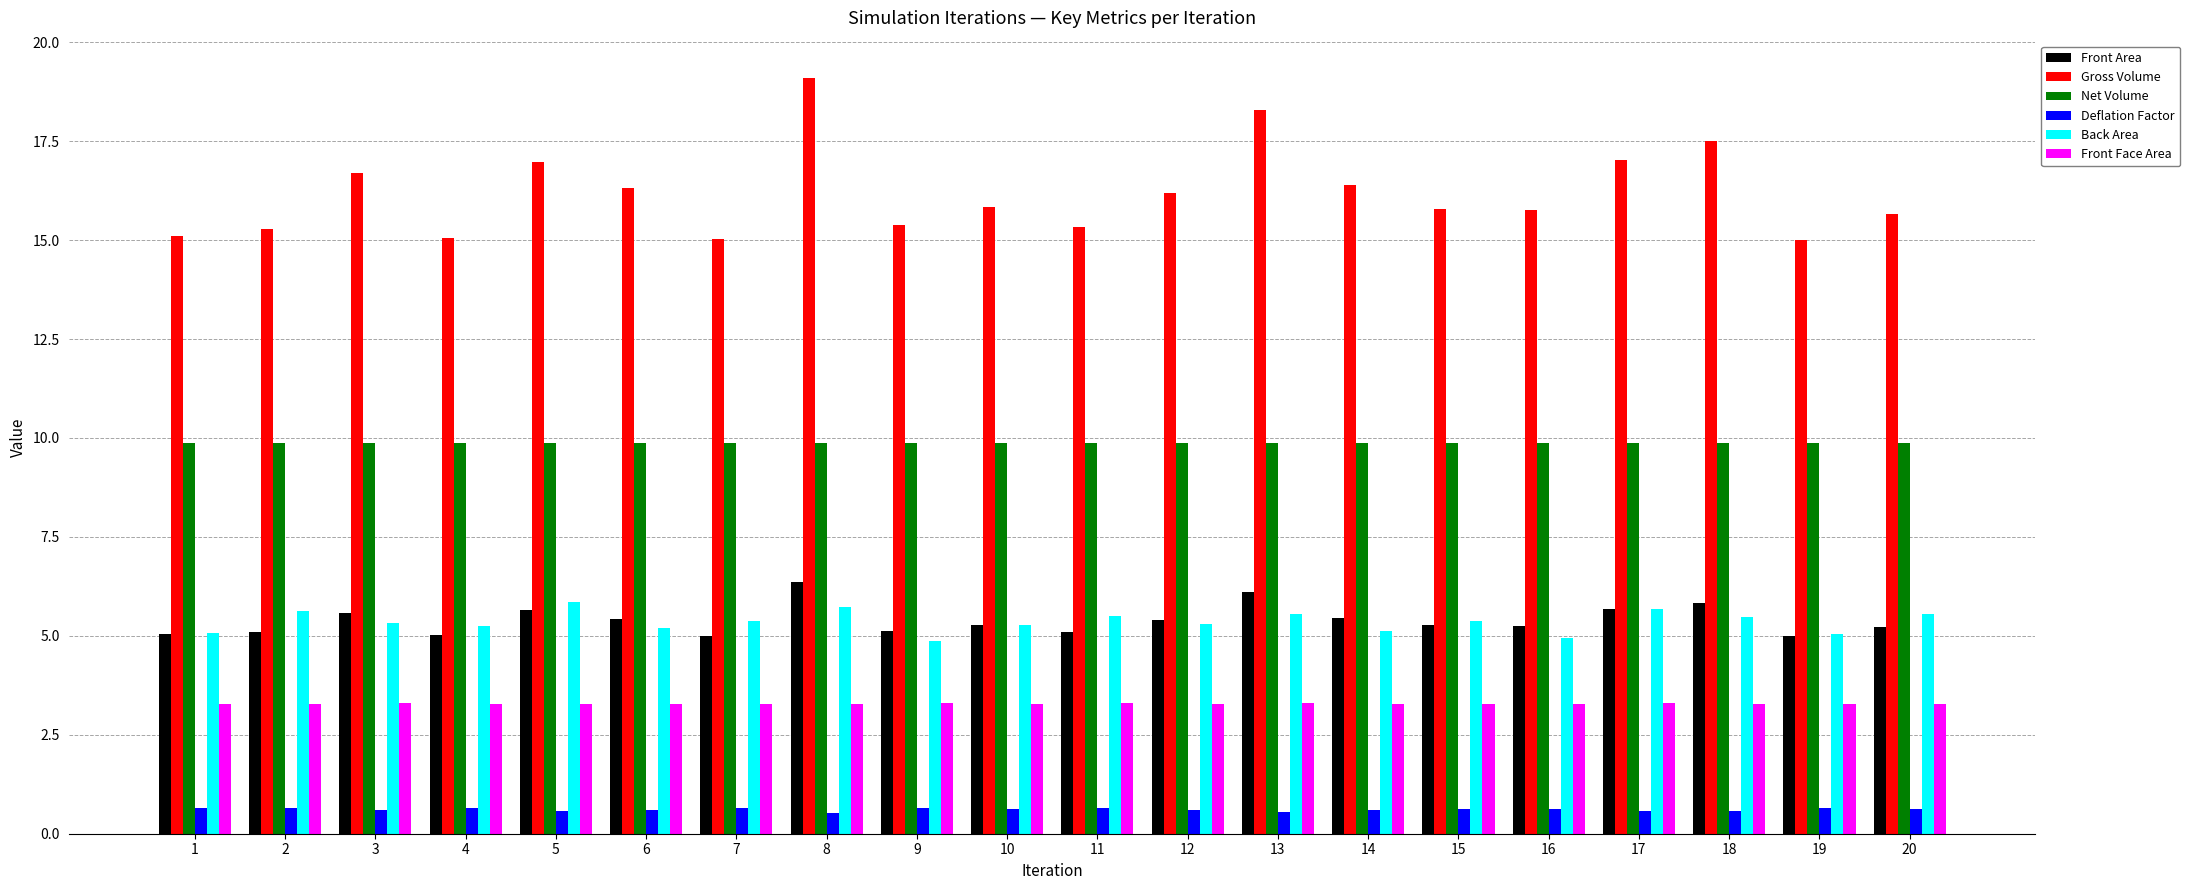

Read the Back Area value at 20.

5.5